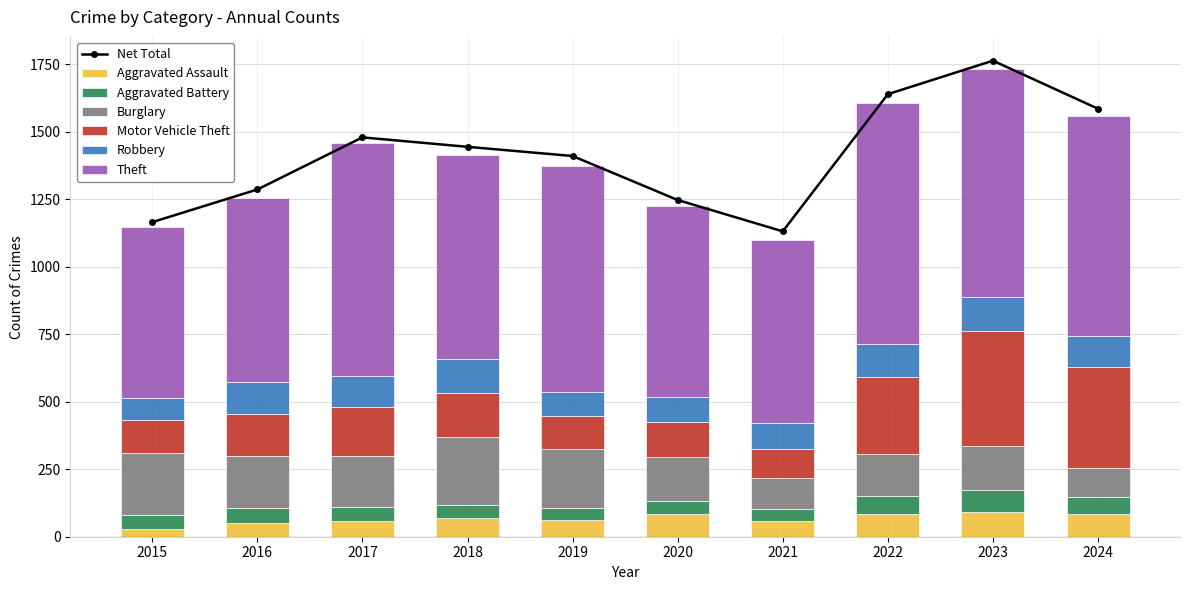

What is the highest value of the Robbery series?

126